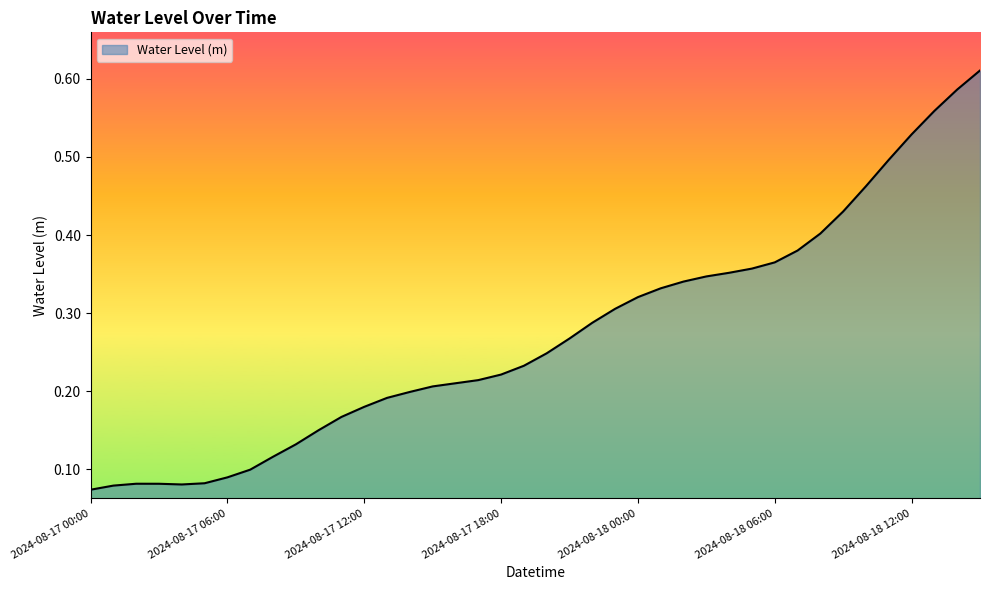

True or false: the data has more than 1 interior local peaks.

False